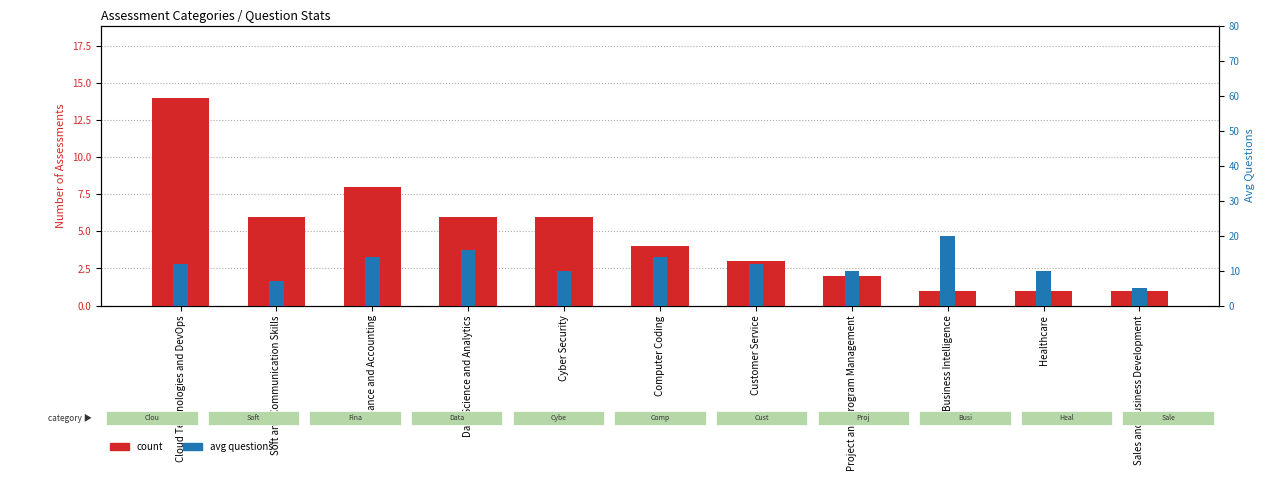

True or false: count has a value of 9 at Cloud Technologies and DevOps.

False